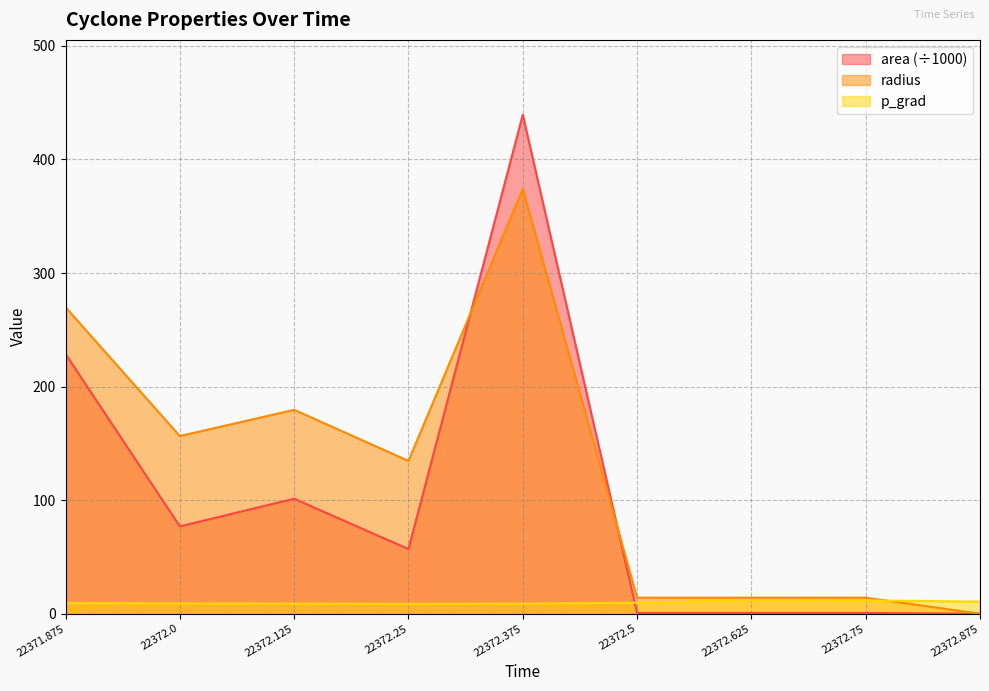

Count the number of categories in the chart.

9